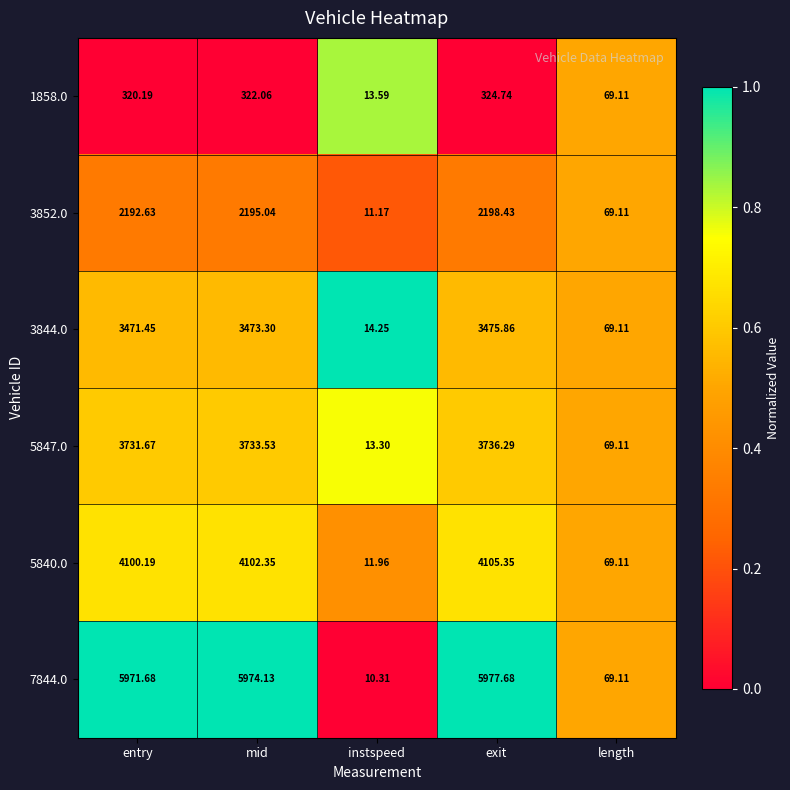

Which category has the lowest value in the 5847.0 series?

instspeed